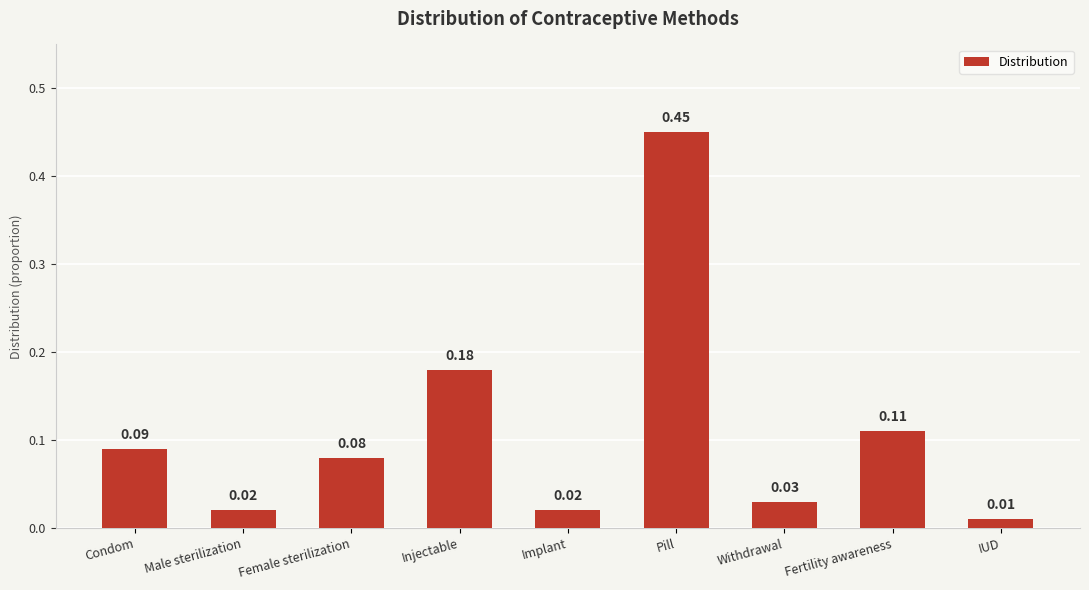

What is the difference between the maximum and minimum values?

0.4